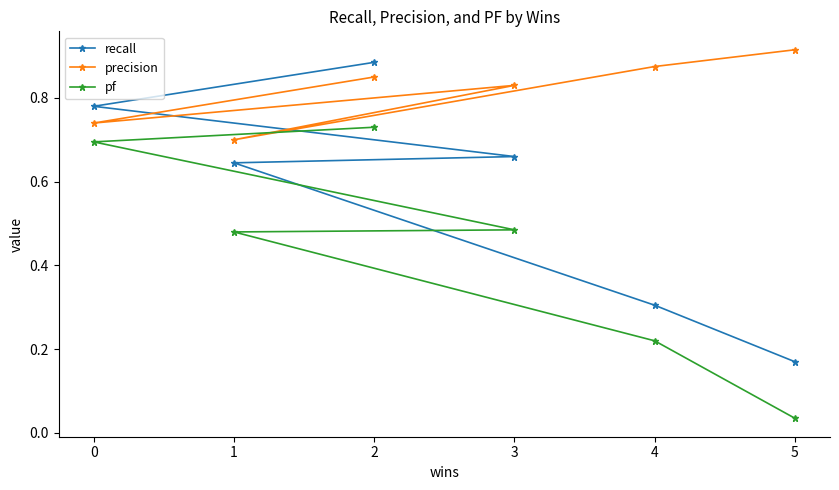

What is the sum of the pf values at 1 and 0?

1.2